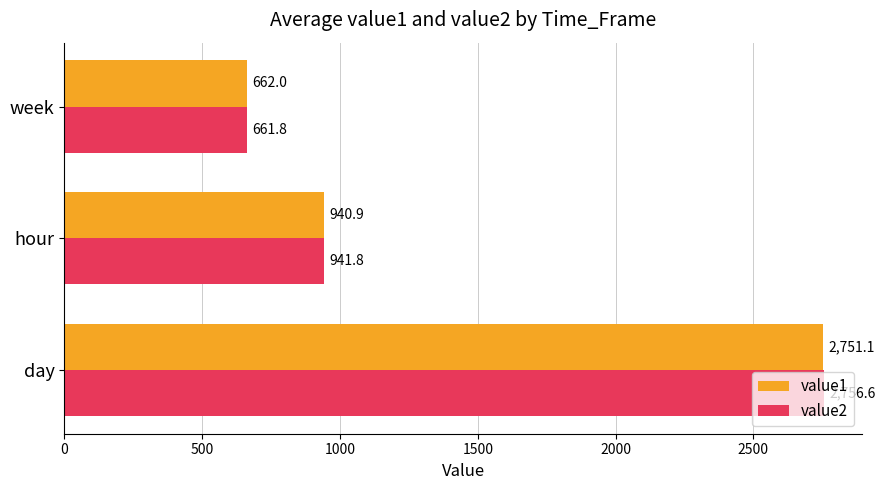

What is the average value of the value2 series?

1453.4